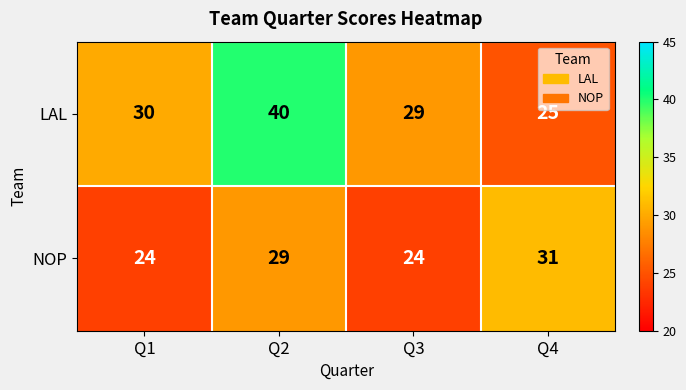

Reading left to right, what are all the values shown in this chart?

LAL: Q1=30	Q2=40	Q3=29	Q4=25
NOP: Q1=24	Q2=29	Q3=24	Q4=31